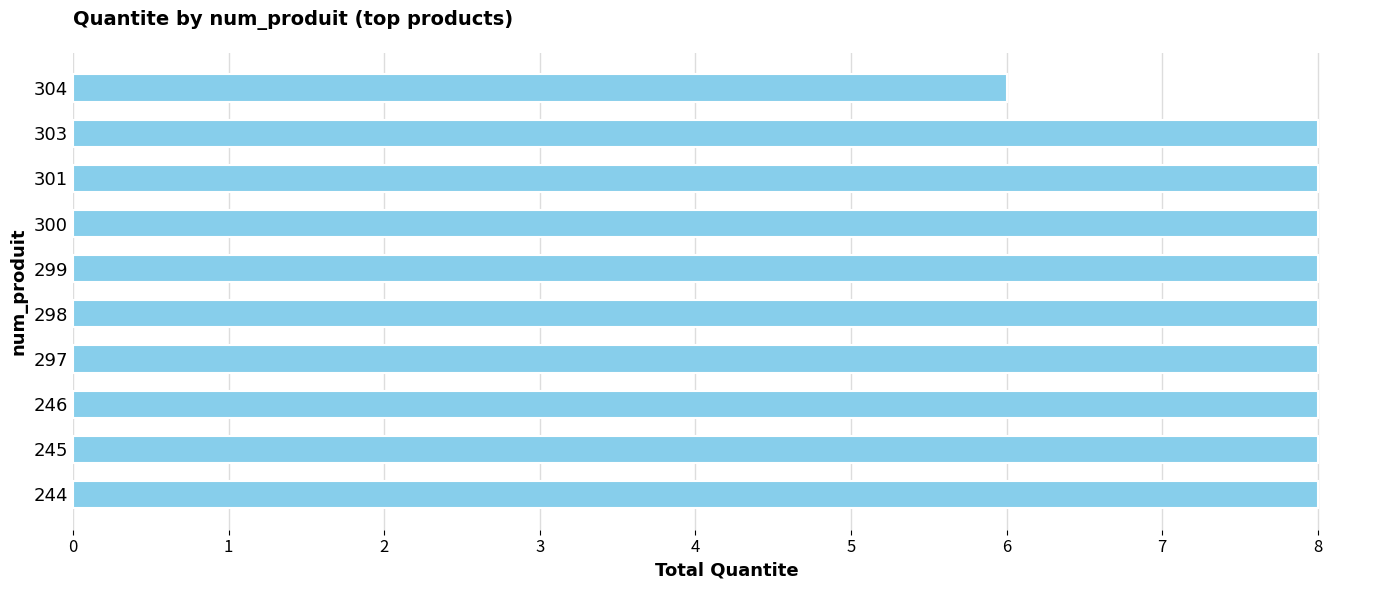

Which has a higher value, 304 or 244?

244